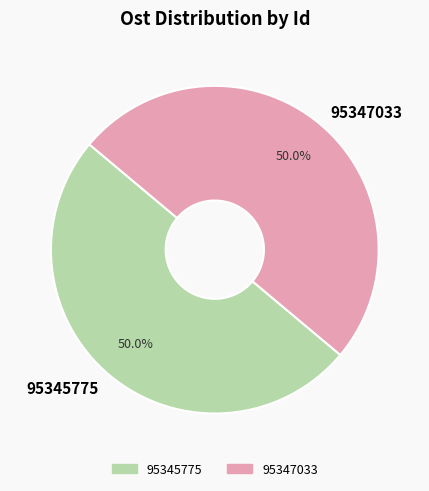

What percentage do 95347033 and 95345775 together represent?

100.0%